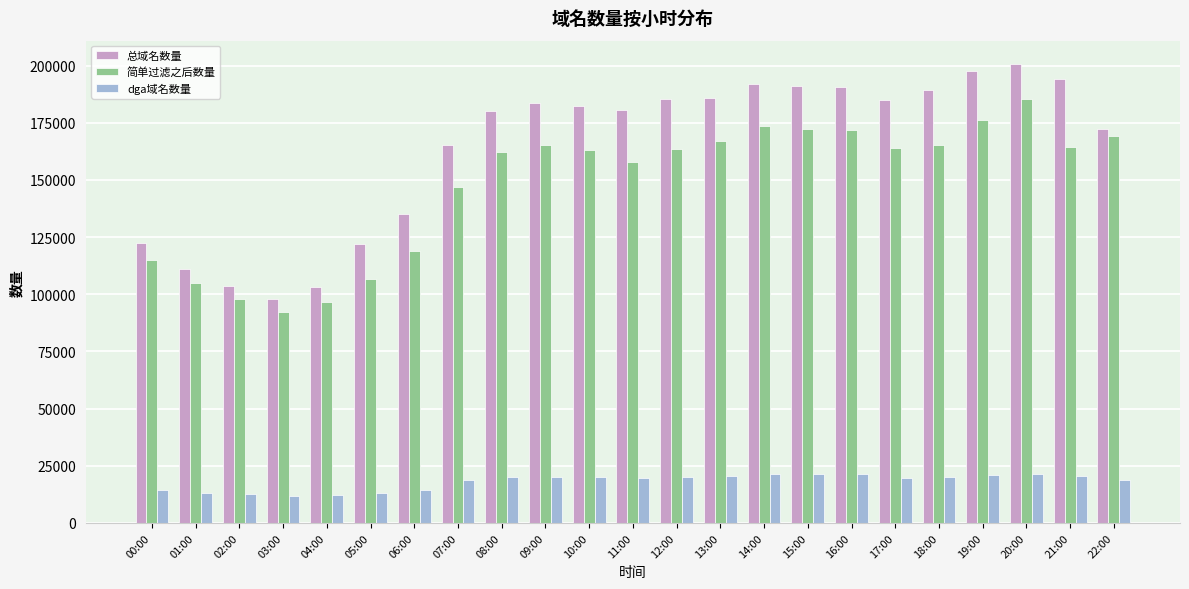

Which series has the largest total across all categories?

总域名数量